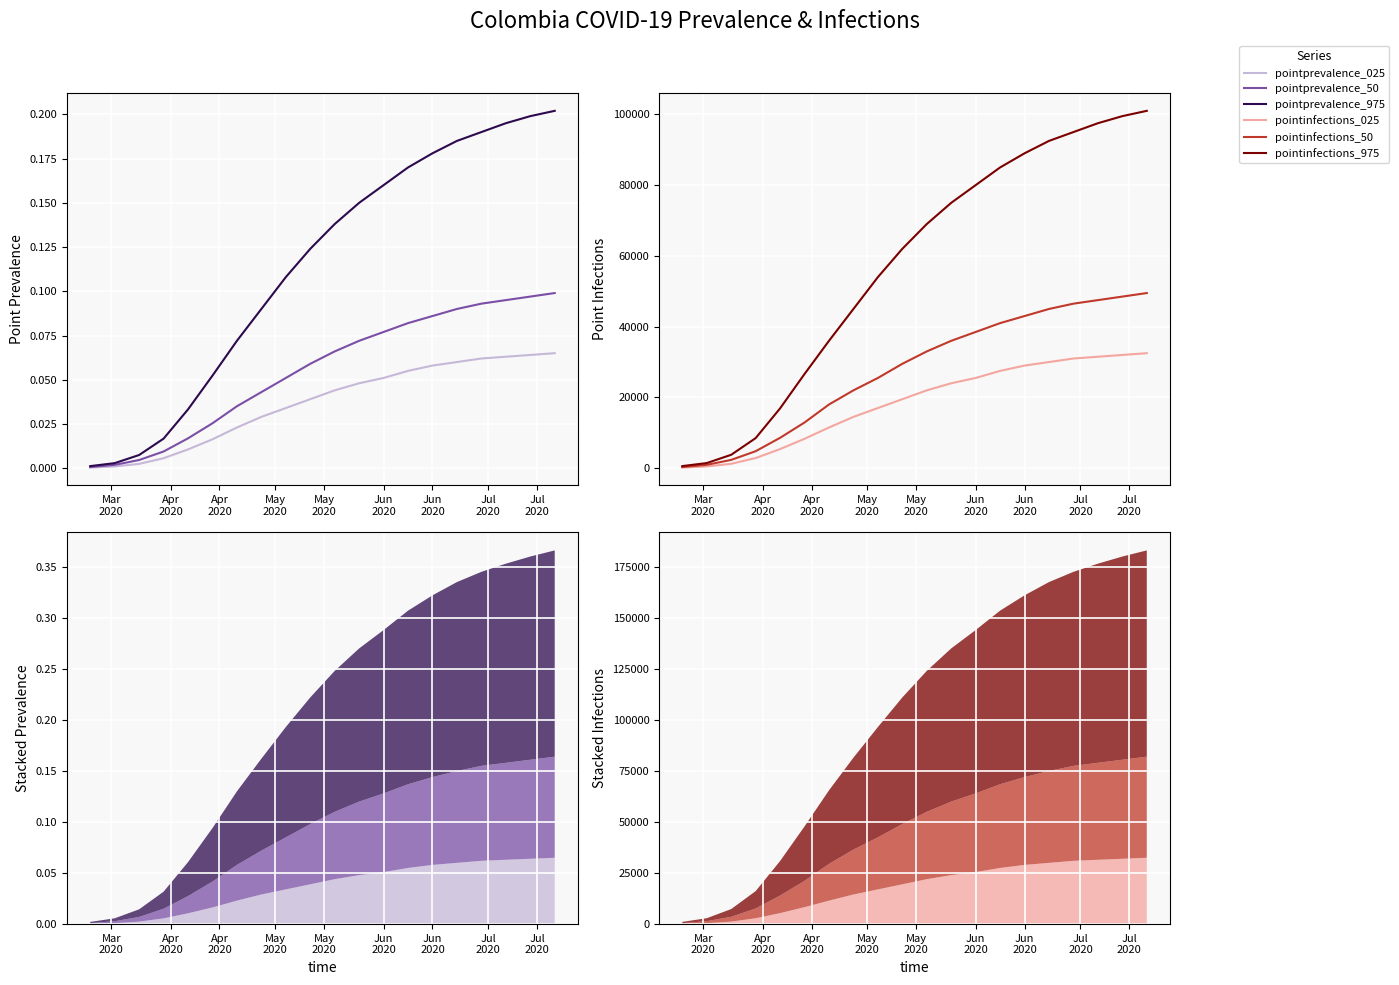

At which label does pointprevalence_025 reach its minimum?

Mar
2020